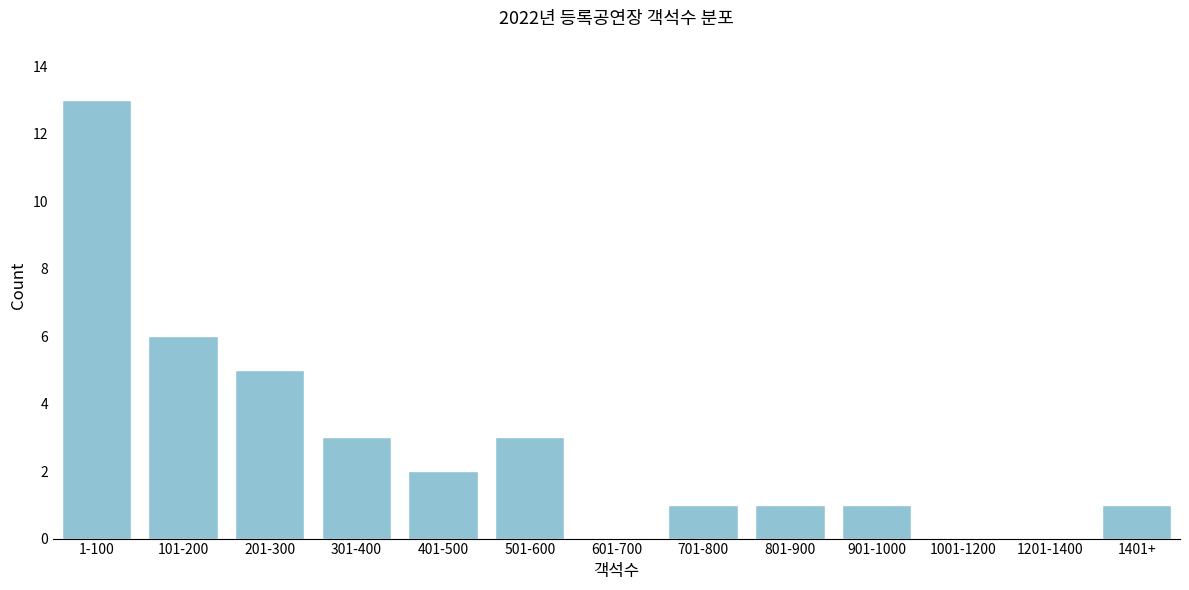

Reading left to right, extract all data points from this chart.

1-100=13	101-200=6	201-300=5	301-400=3	401-500=2	501-600=3	601-700=0	701-800=1	801-900=1	901-1000=1	1001-1200=0	1201-1400=0	1401+=1